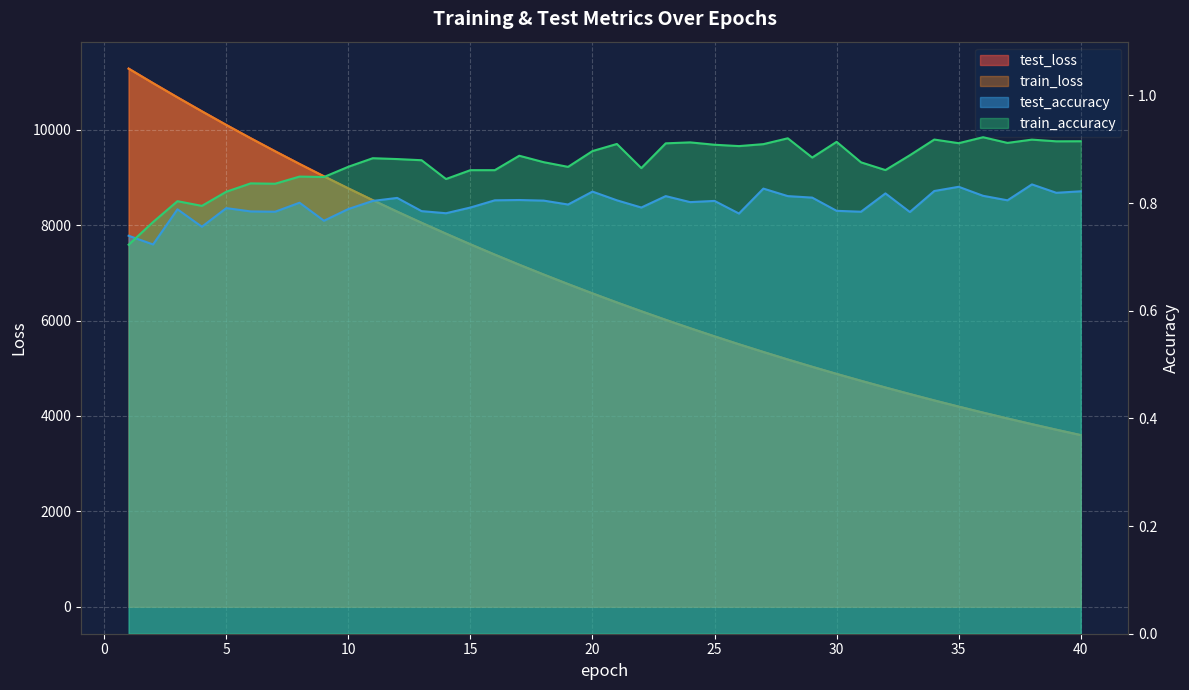

At which label does test_loss first exceed 6569?

1